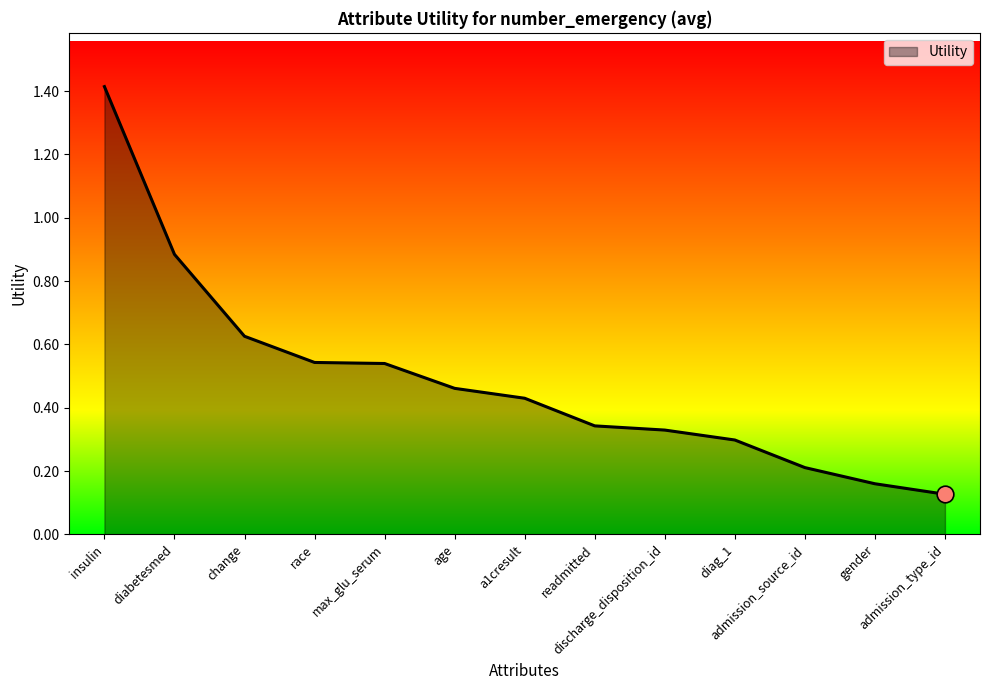

How many lines are shown in the chart?

1